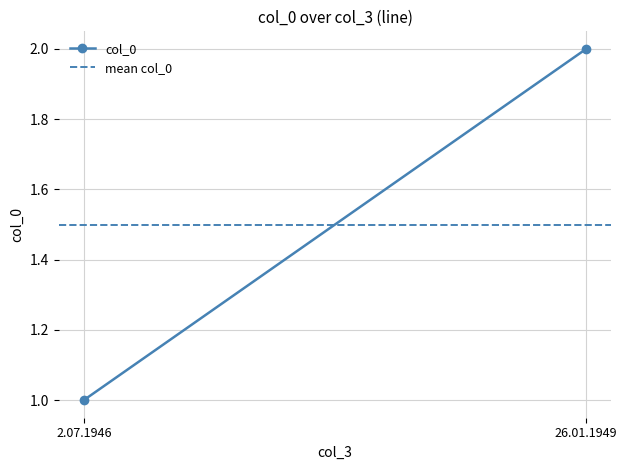

Which category has the highest value in the col_0 series?

26.01.1949